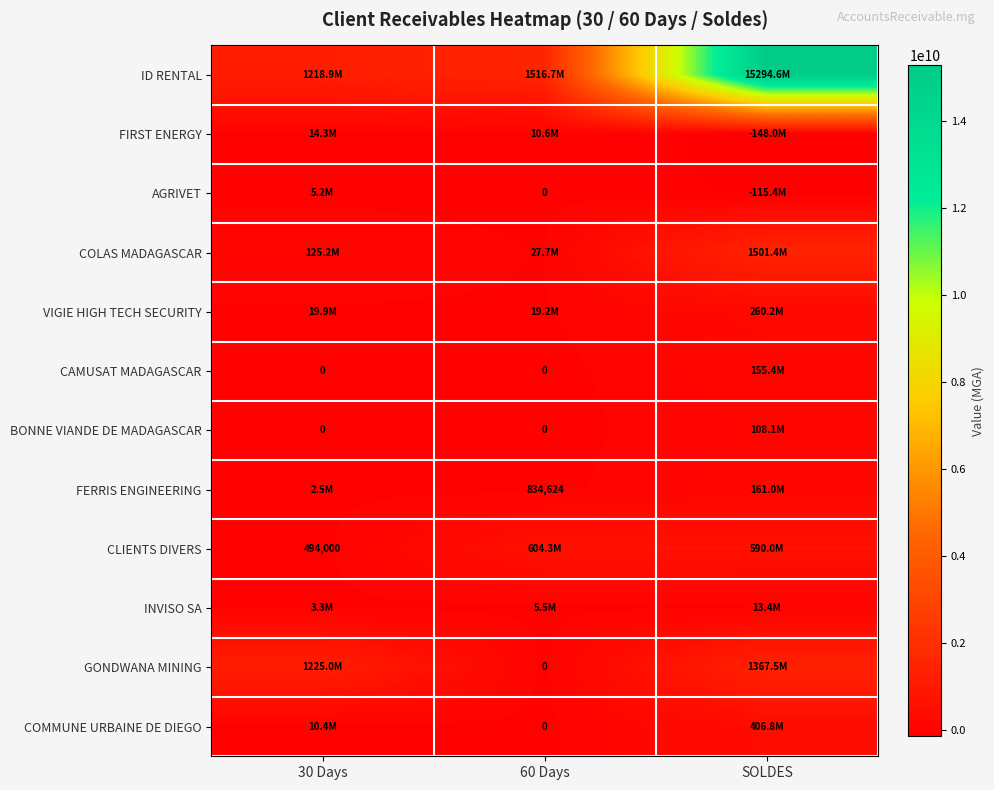

The value of BONNE VIANDE DE MADAGASCAR at SOLDES is 108063669.3. True or false?

True